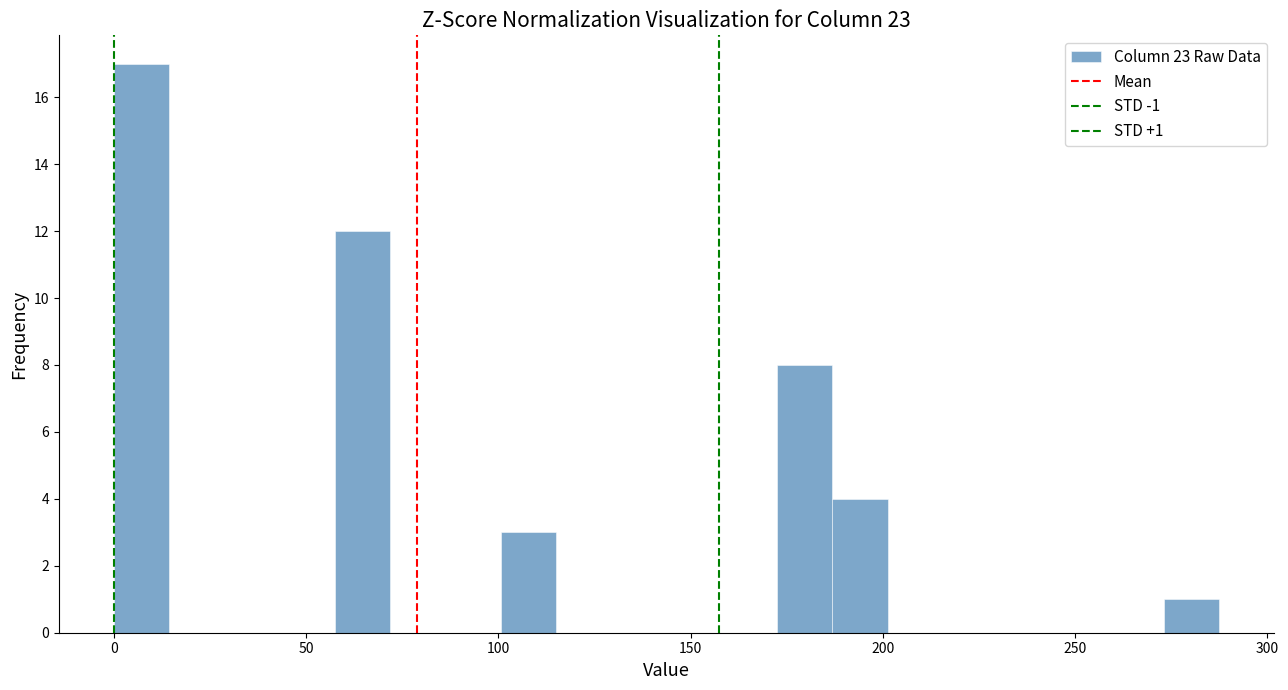

Around what value on the x-axis is the tallest bar? Give the approximate position of its centre, as read against the axis.

5